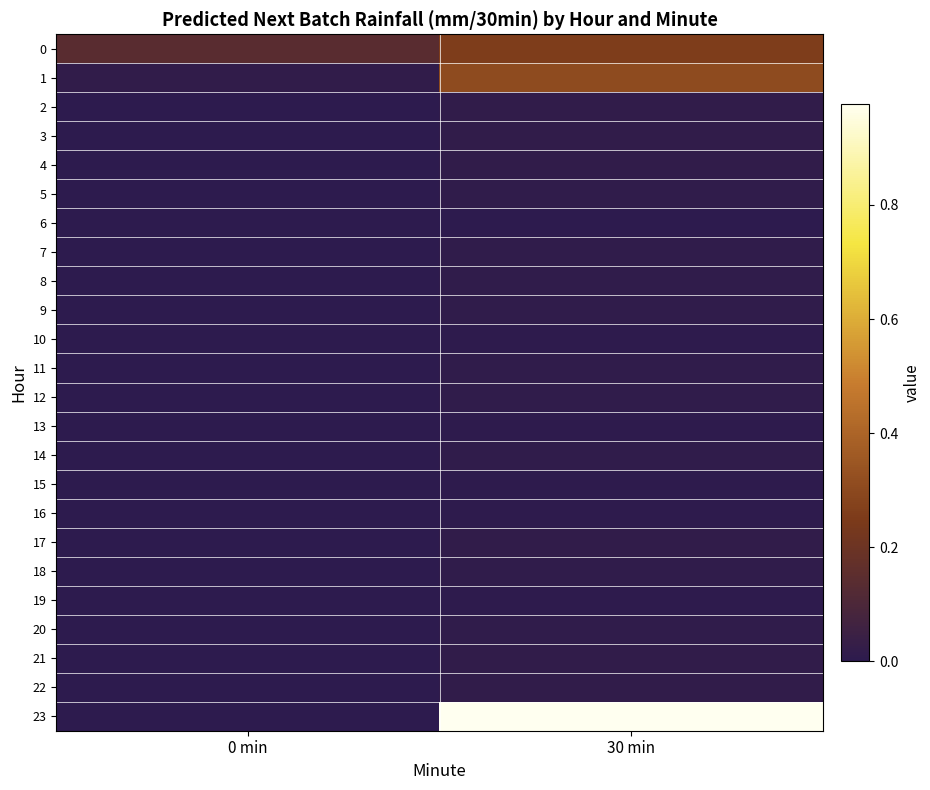

Rank the series at 0 min from lowest to highest value.

2, 3, 4, 5, 6, 7, 8, 9, 10, 11, 12, 13, 14, 15, 16, 17, 18, 19, 20, 21, 22, 23, 1, 0